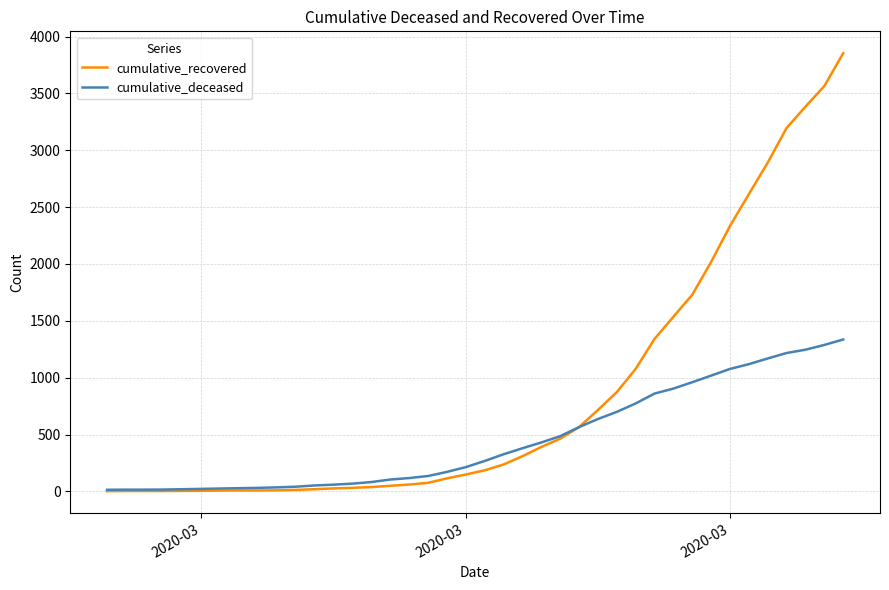

Rank the series by their average value, from lowest to highest.

cumulative_deceased, cumulative_recovered